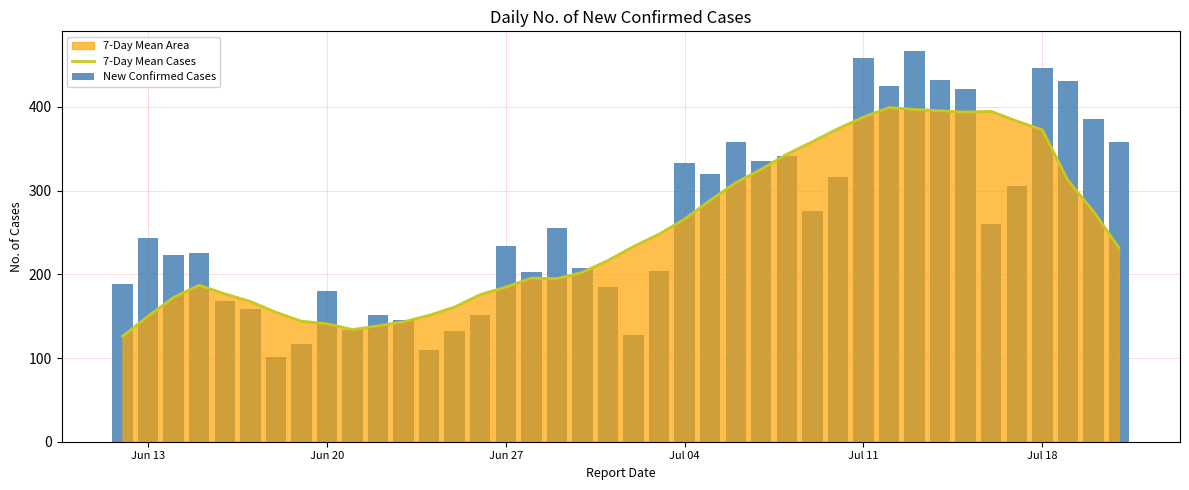

What is the highest value of the 7-Day Mean Cases series?

399.3